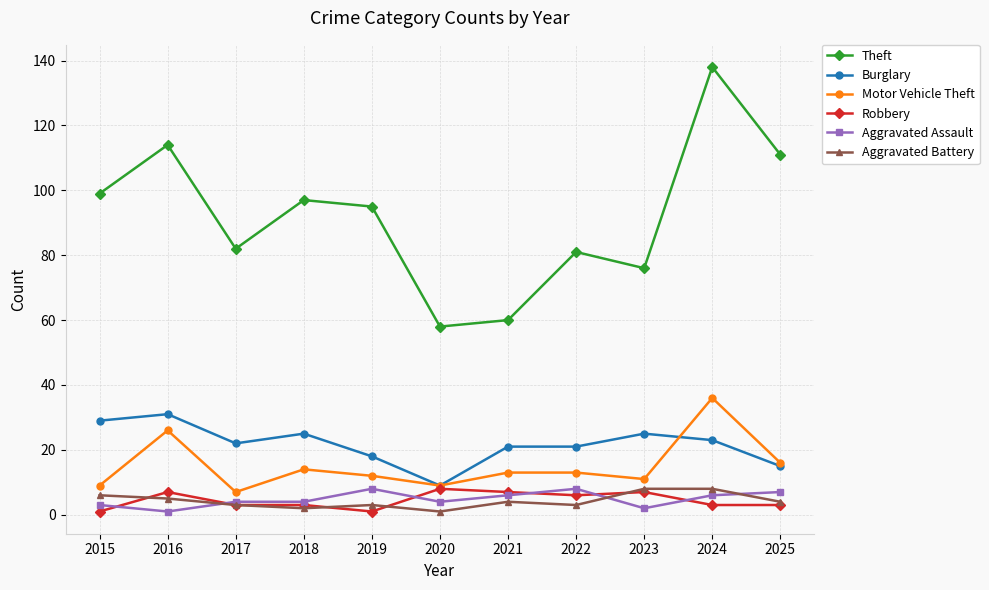

Reading left to right, what are all the values shown in this chart?

Theft: 99	114	82	97	95	58	60	81	76	138	111
Burglary: 29	31	22	25	18	9	21	21	25	23	15
Motor Vehicle Theft: 9	26	7	14	12	9	13	13	11	36	16
Robbery: 1	7	3	3	1	8	7	6	7	3	3
Aggravated Assault: 3	1	4	4	8	4	6	8	2	6	7
Aggravated Battery: 6	5	3	2	3	1	4	3	8	8	4